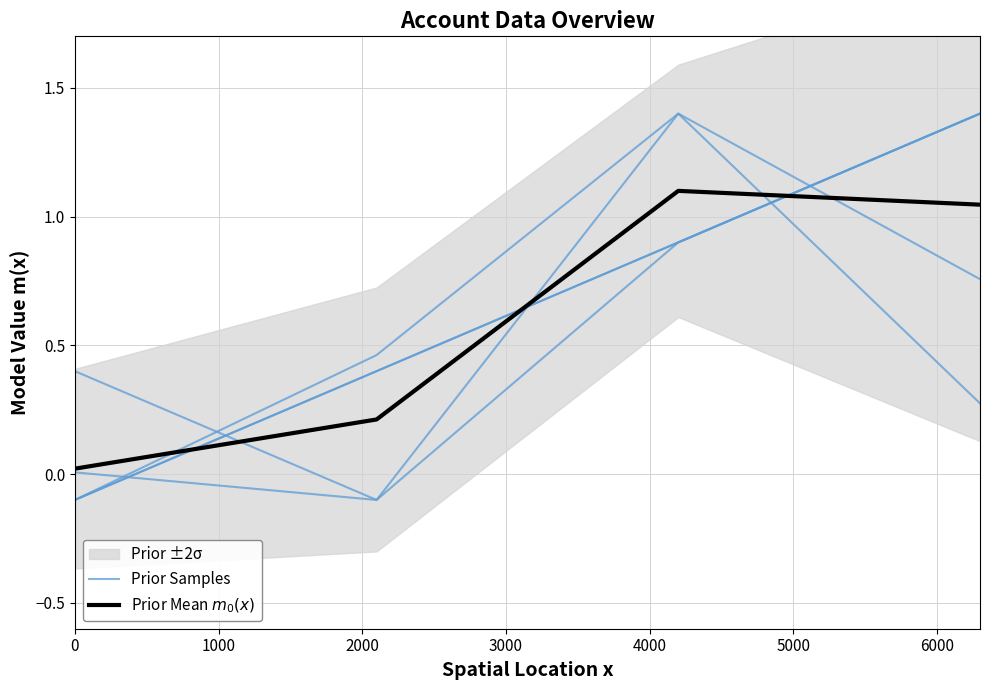

True or false: Prior Samples has a value of 0.3 at 1000.

False